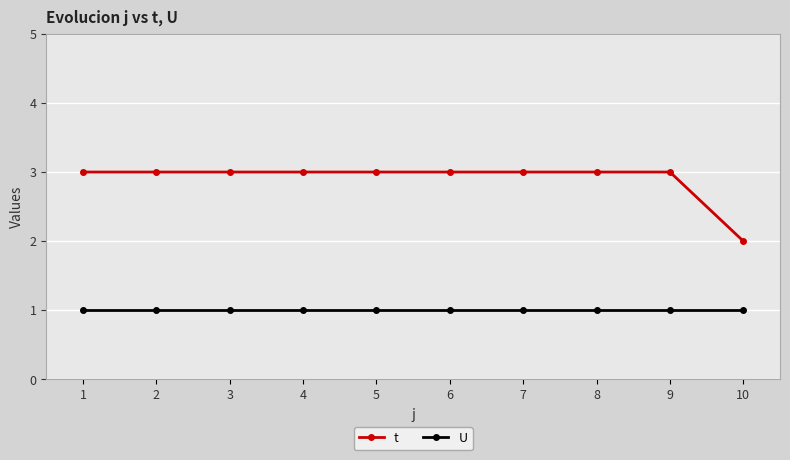

Is it true that t equals 5 at 7?

False